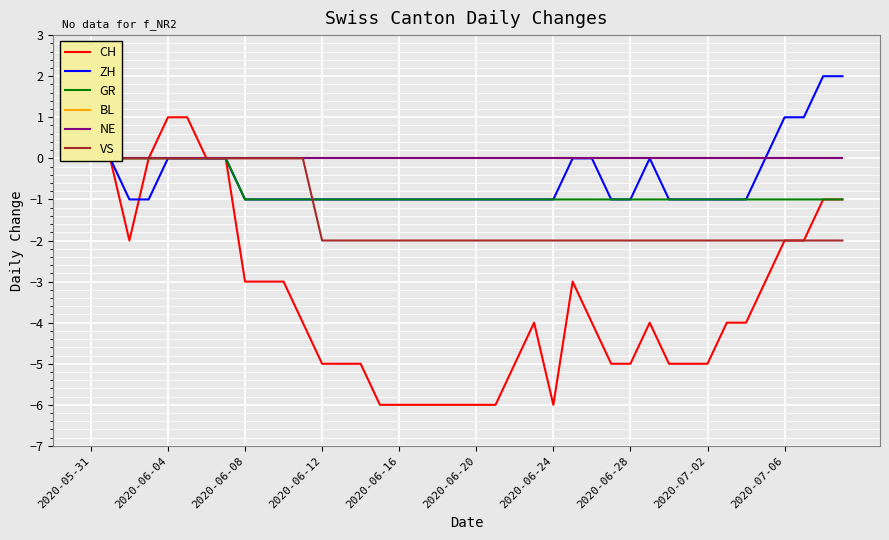

Is it true that CH equals -2 at 2020-07-06?

True